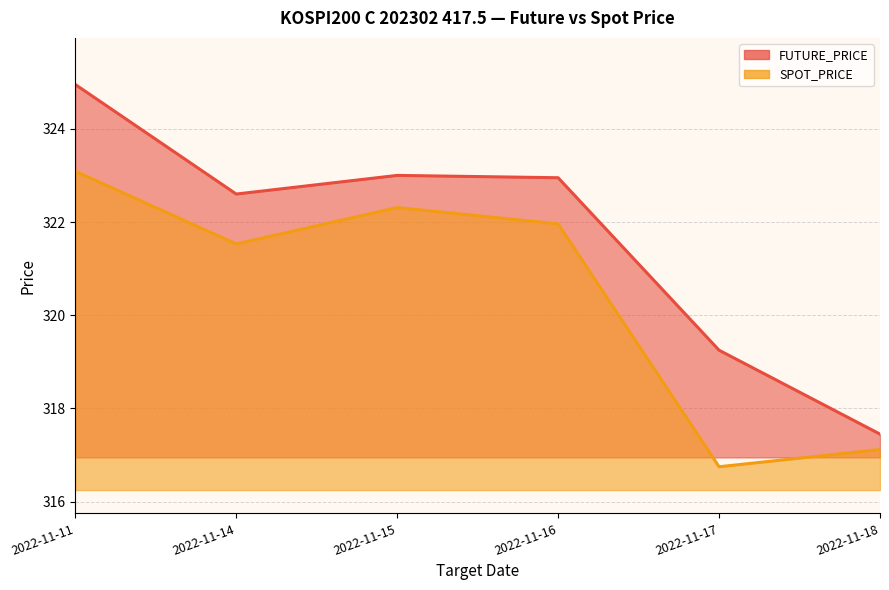

Which category has the lowest value across all series?

2022-11-17